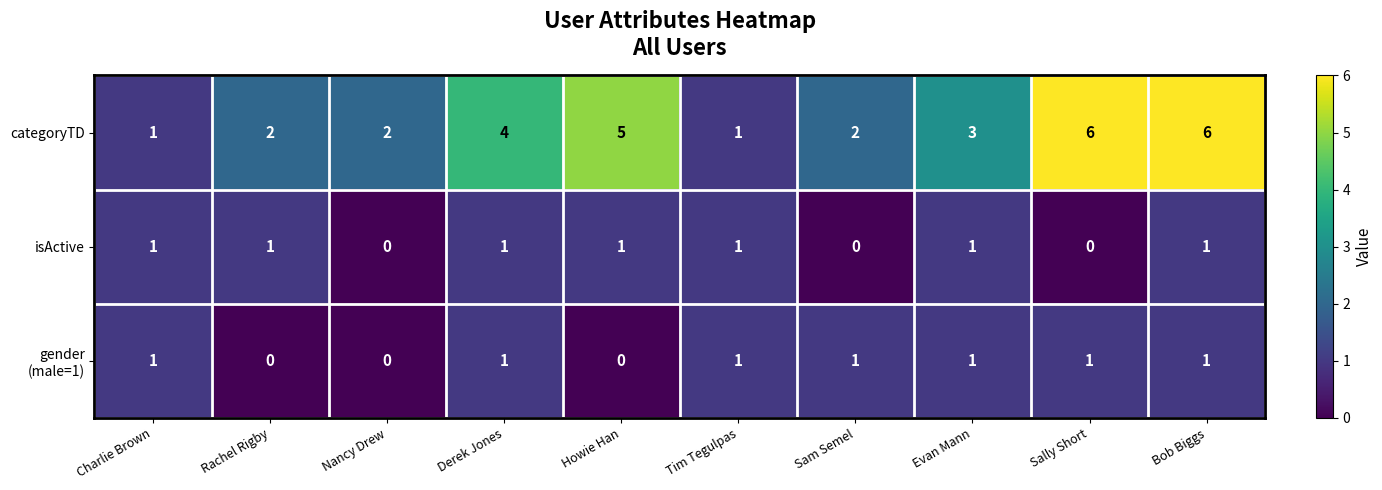

How many series are shown in this chart?

3